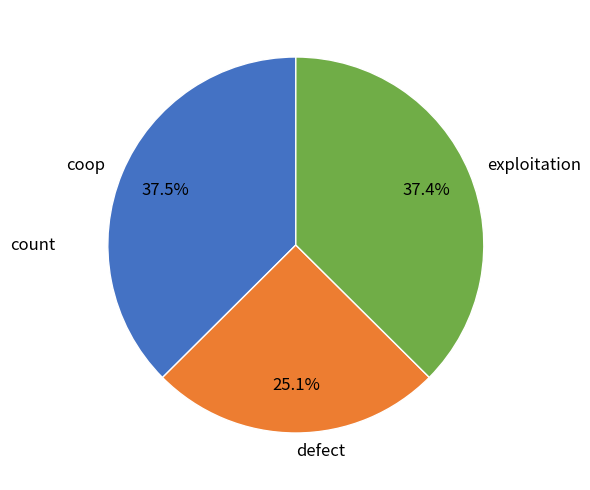

Which category has the smallest portion of the pie?

defect